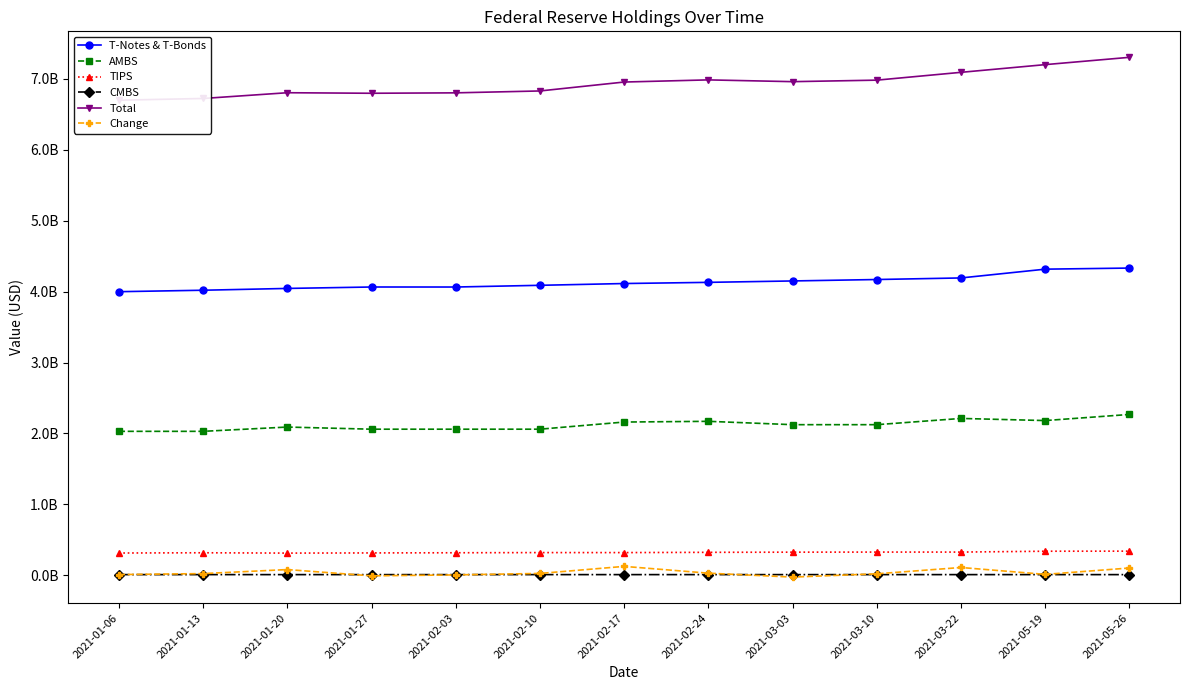

Between 2021-03-03 and 2021-05-26, which series saw the biggest shift?

Total